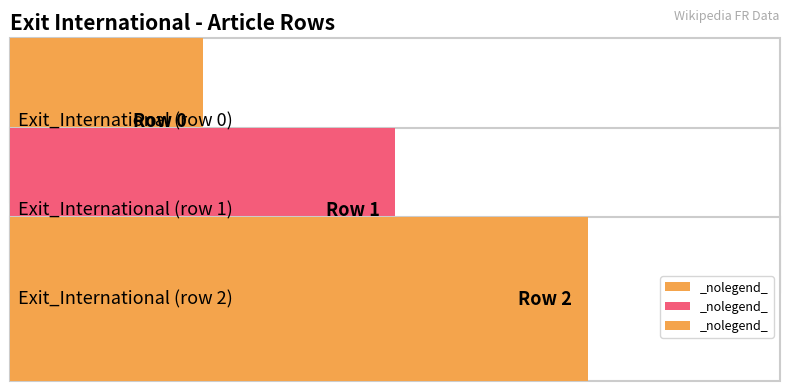

List the labels in order of value, smallest first.

Exit_International (row 0), Exit_International (row 1), Exit_International (row 2)